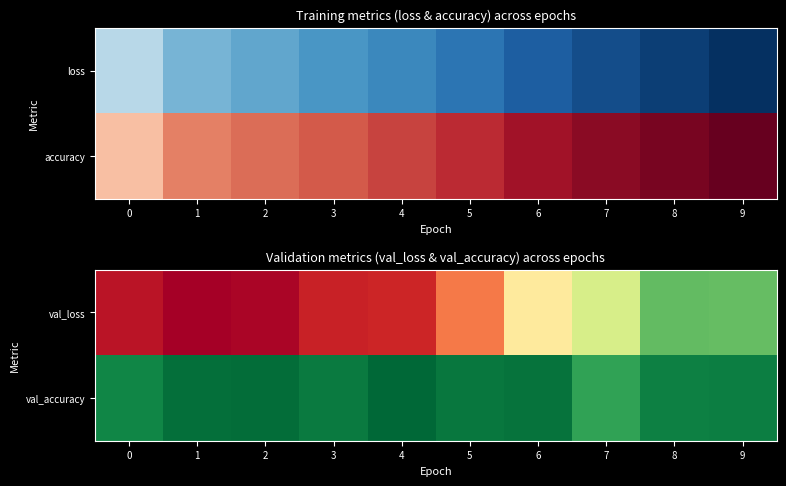

What is the total value across all series at 4?

1.1